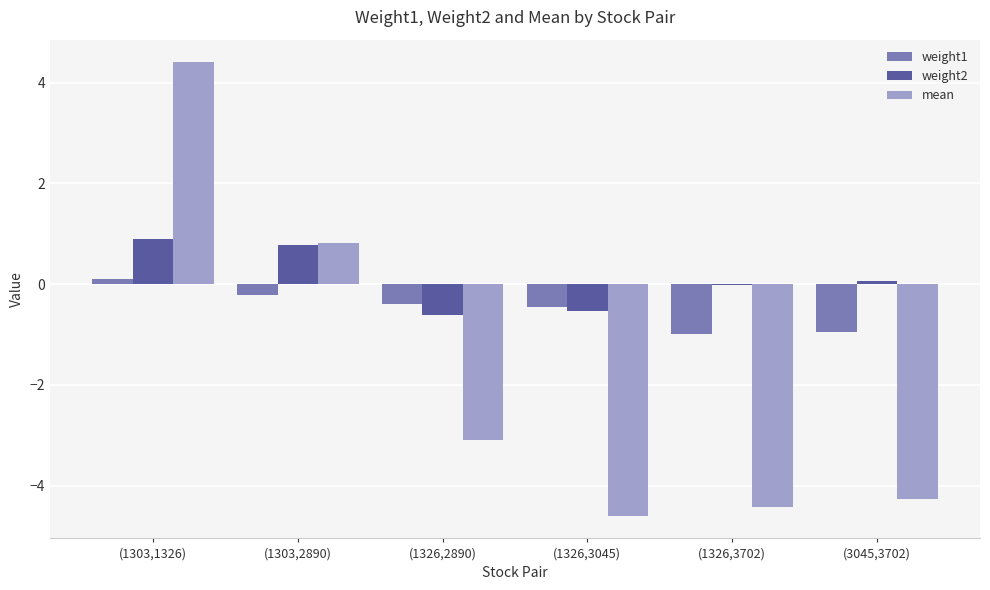

Is the value of mean at (1326,2890) greater than the value of weight1 at (1303,1326)?

No